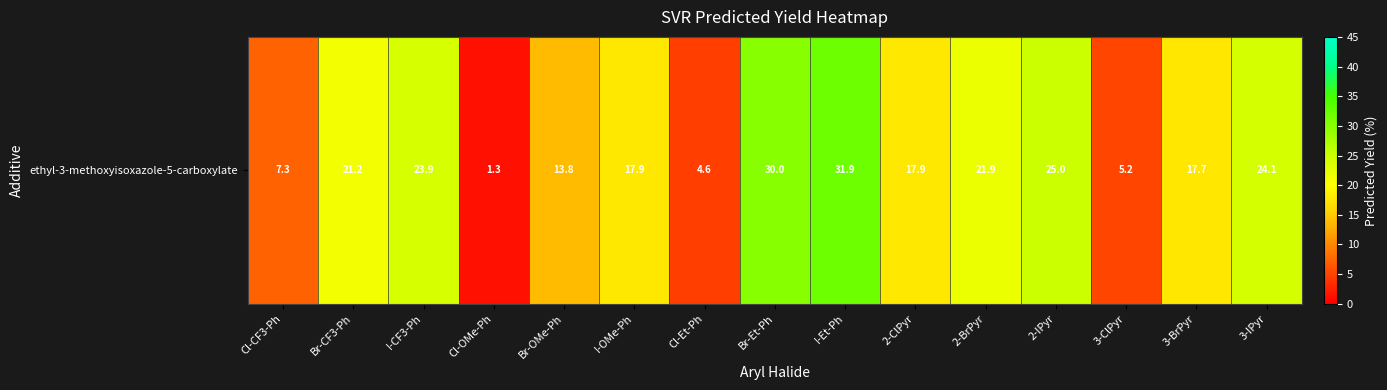

List the labels in order of value, smallest first.

Cl-OMe-Ph, Cl-Et-Ph, 3-ClPyr, Cl-CF3-Ph, Br-OMe-Ph, 3-BrPyr, 2-ClPyr, I-OMe-Ph, Br-CF3-Ph, 2-BrPyr, I-CF3-Ph, 3-IPyr, 2-IPyr, Br-Et-Ph, I-Et-Ph